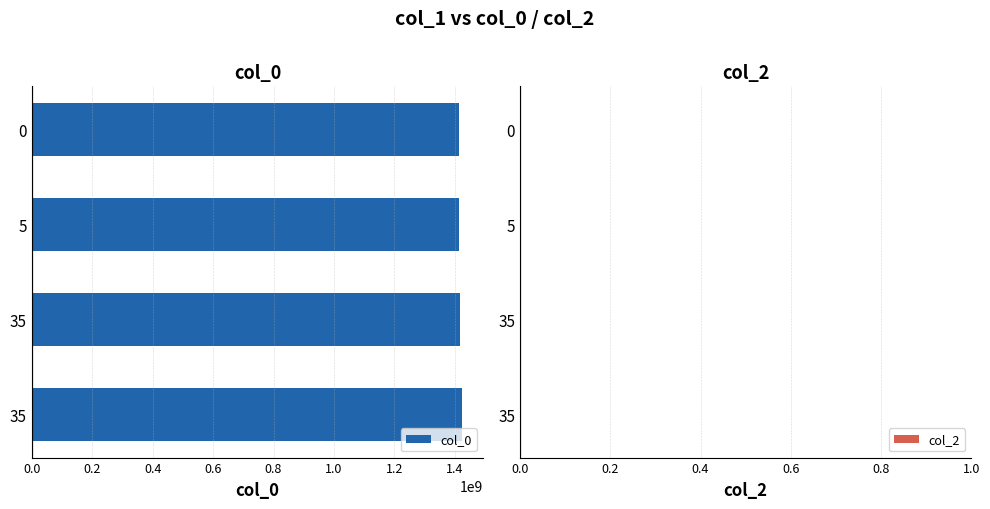

Does the chart contain any negative values?

No